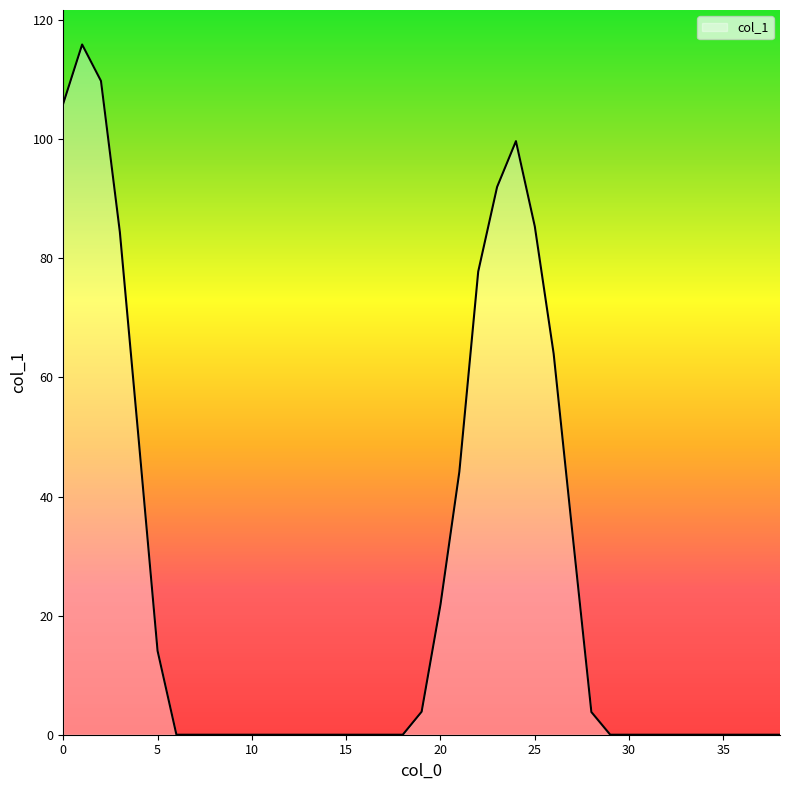

What is the greatest value displayed?

115.9